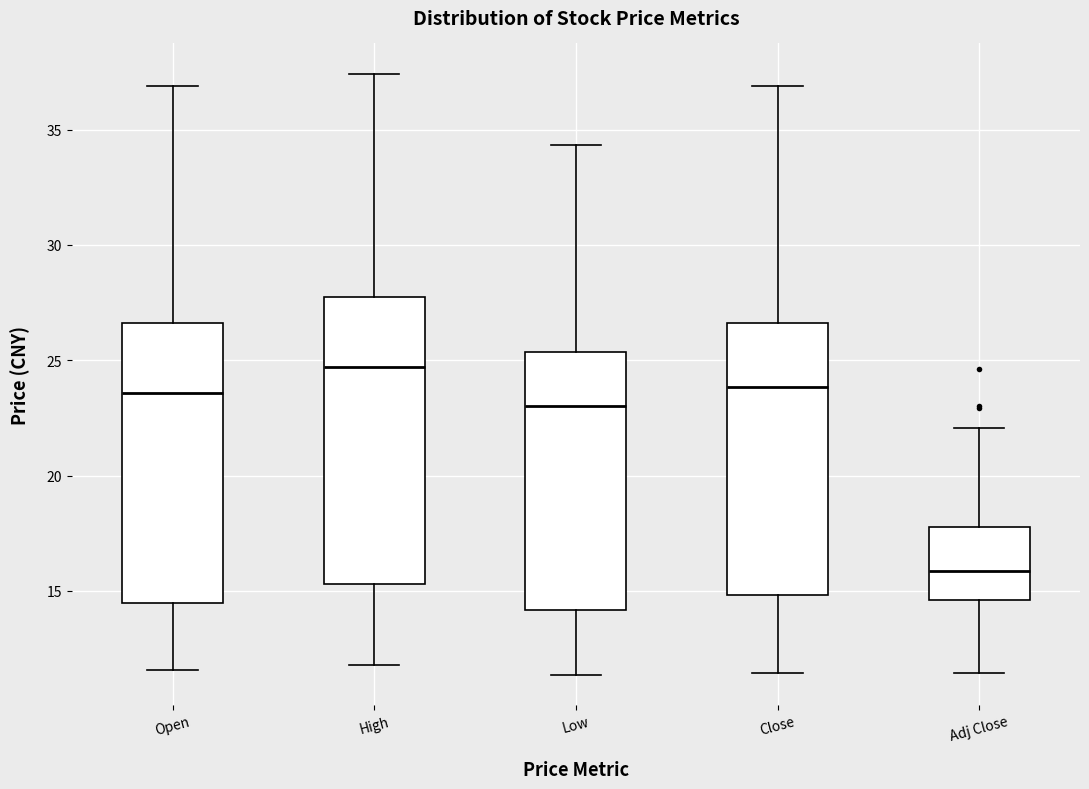

Reading left to right, read every box against the y-axis: the position of its median line, the range the box covers, and the ends of its whiskers. The values are not printed on the chart, so give them approximately, as read against the axis.

Open: median 23.5, box 14.5 to 26.5, whiskers 11.5 to 37.0
High: median 24.5, box 15.5 to 27.5, whiskers 12.0 to 37.5
Low: median 23.0, box 14.0 to 25.5, whiskers 11.5 to 34.5
Close: median 24.0, box 15.0 to 26.5, whiskers 11.5 to 37.0
Adj Close: median 16.0, box 14.5 to 18.0, whiskers 11.5 to 22.0